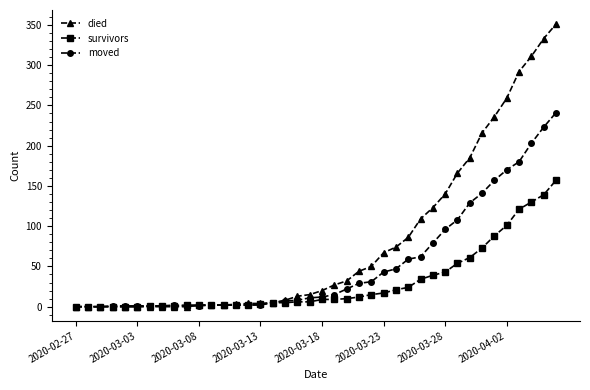

List the series in order of their peak value, highest first.

died, moved, survivors